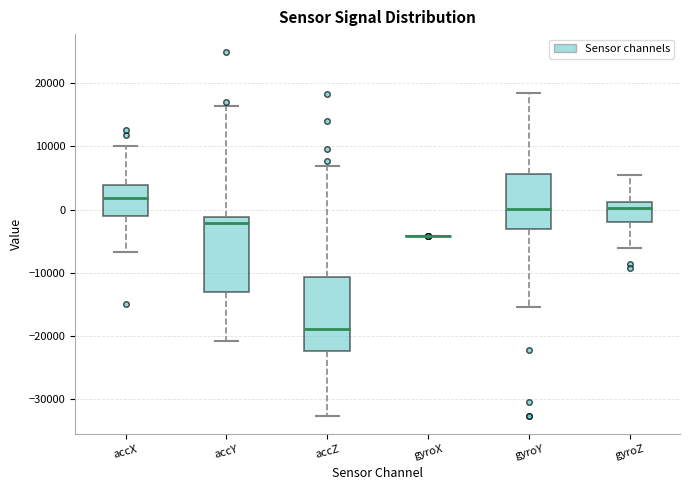

Reading left to right, read every box against the y-axis: the position of its median line, the range the box covers, and the ends of its whiskers. The values are not printed on the chart, so give them approximately, as read against the axis.

accX: median 2000, box -1000 to 4000, whiskers -7000 to 10000
accY: median -2000, box -13000 to -1000, whiskers -21000 to 16000
accZ: median -19000, box -22000 to -11000, whiskers -33000 to 7000
gyroX: box collapsed to a line at -4000, whiskers -4000 to -4000
gyroY: median 0, box -3000 to 6000, whiskers -15000 to 19000
gyroZ: median 0, box -2000 to 1000, whiskers -6000 to 6000